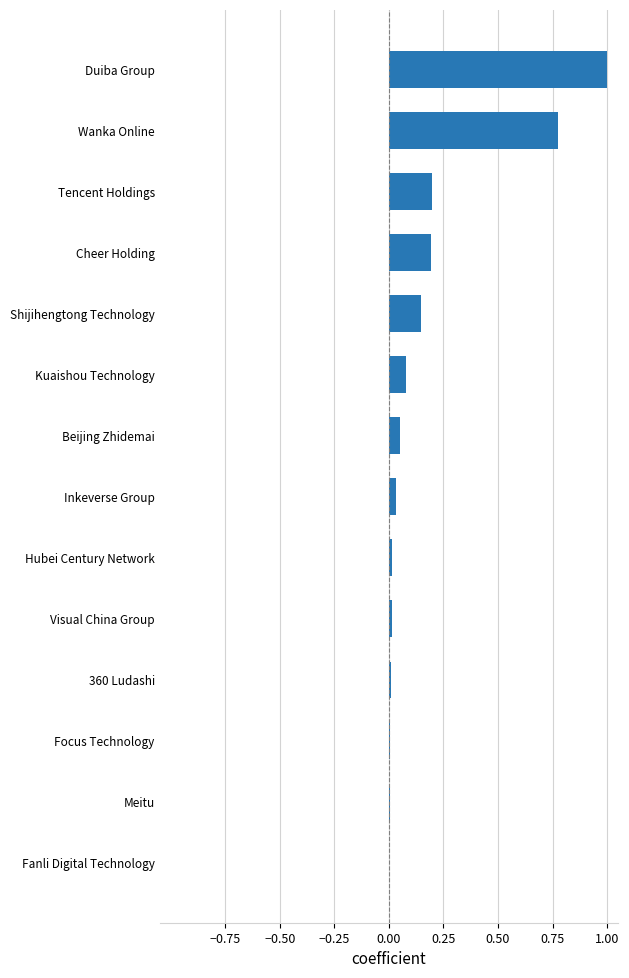

Are the bars horizontal?

Yes